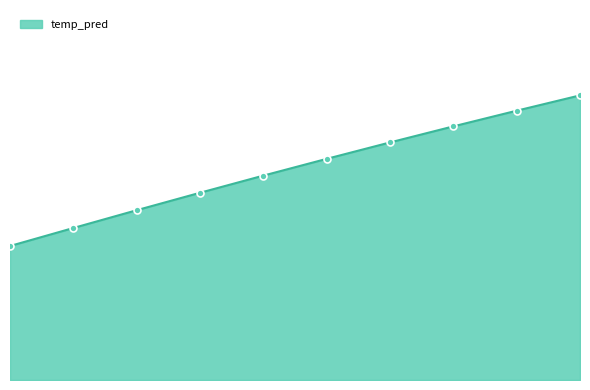

How many lines are shown in the chart?

1